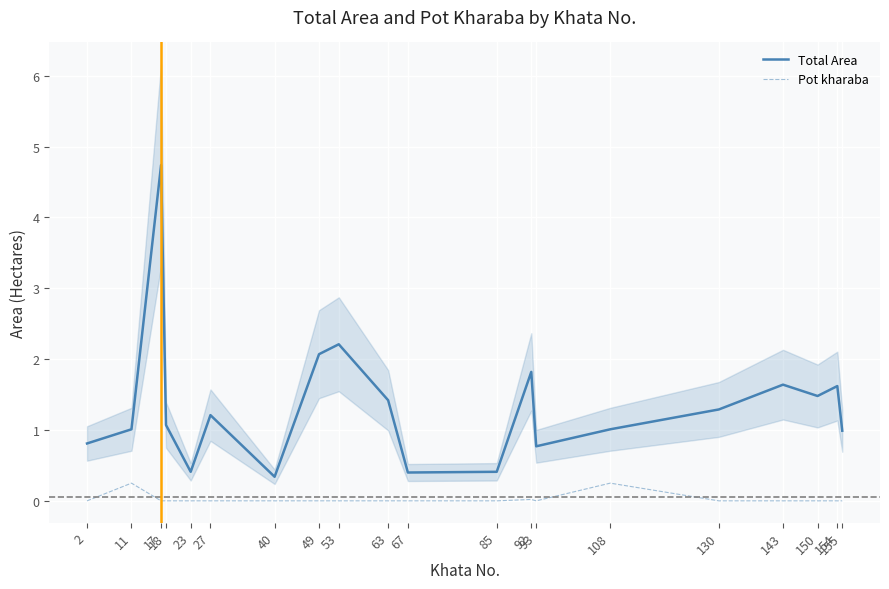

How many data points in Total Area are less than 1?

7